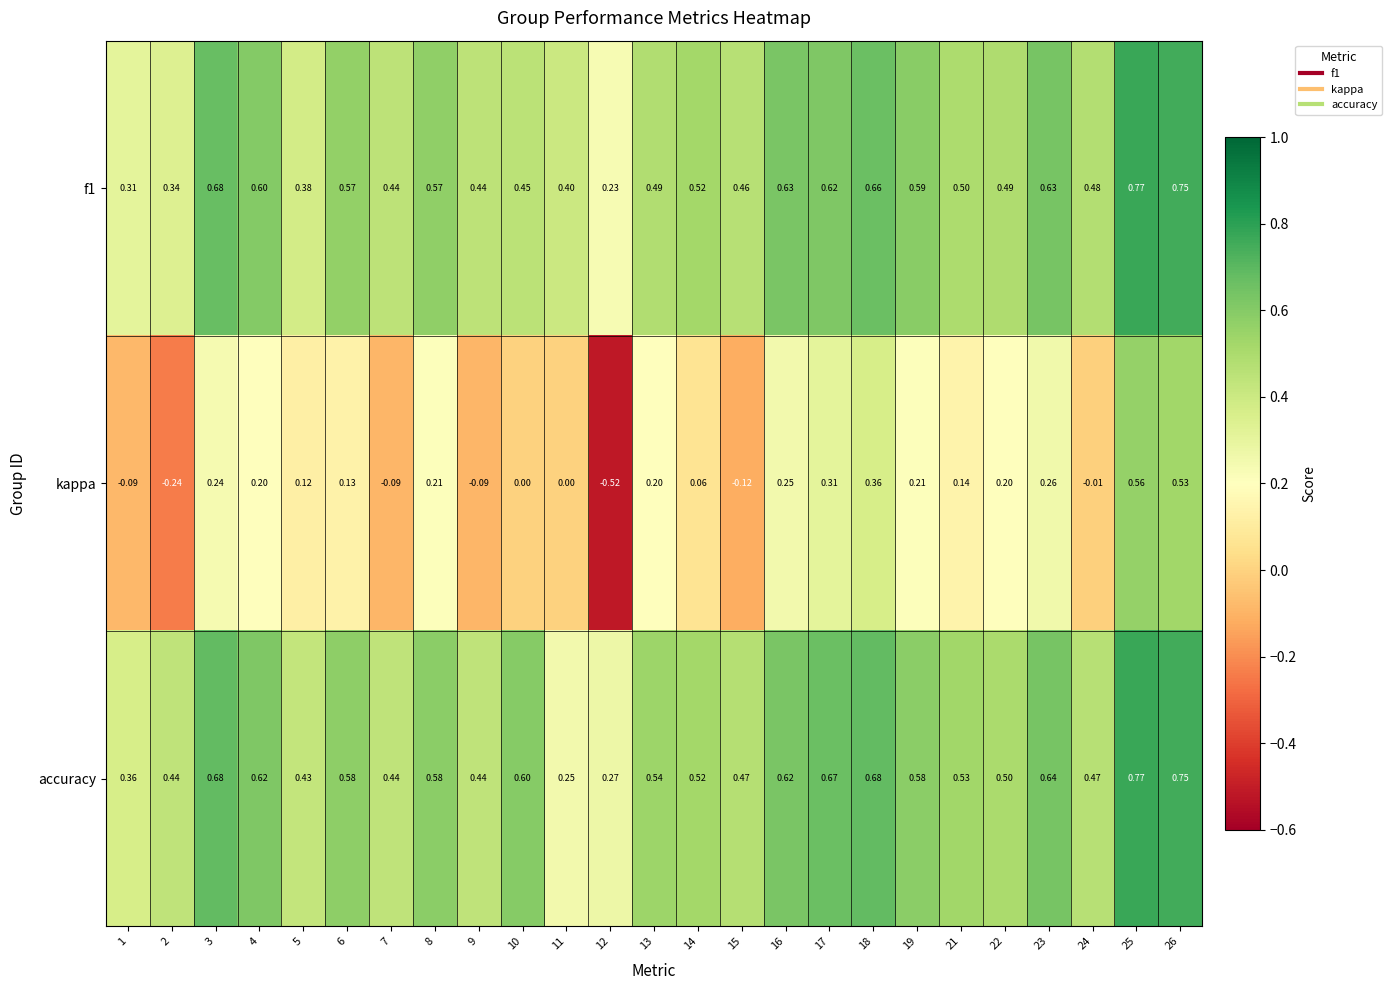

Is the value of kappa at 22 greater than the value of f1 at 6?

No